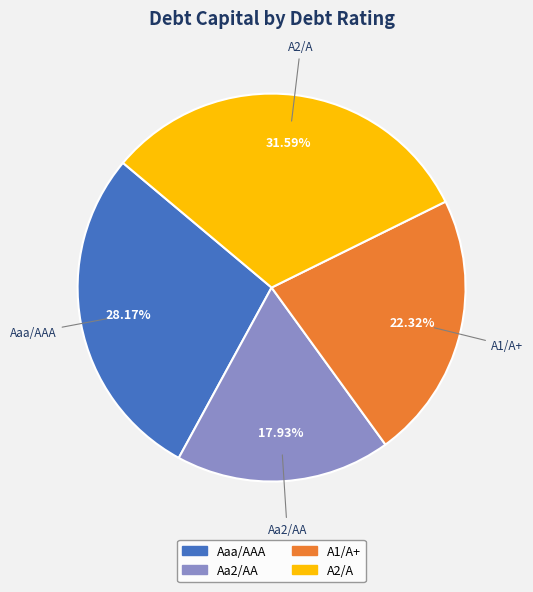

Count the number of slices in the pie.

4